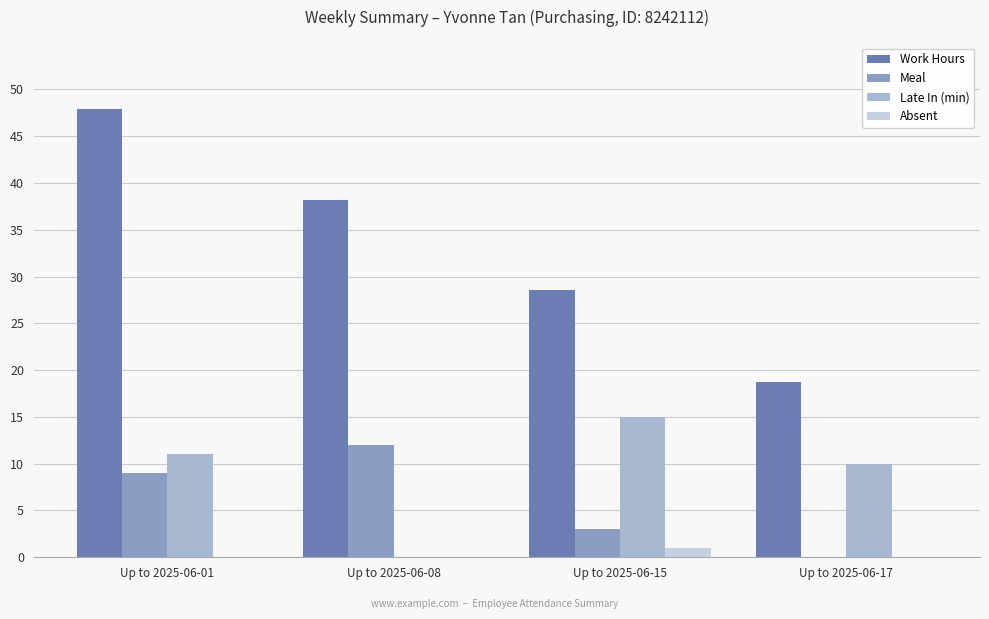

Count the number of data series in this chart.

4